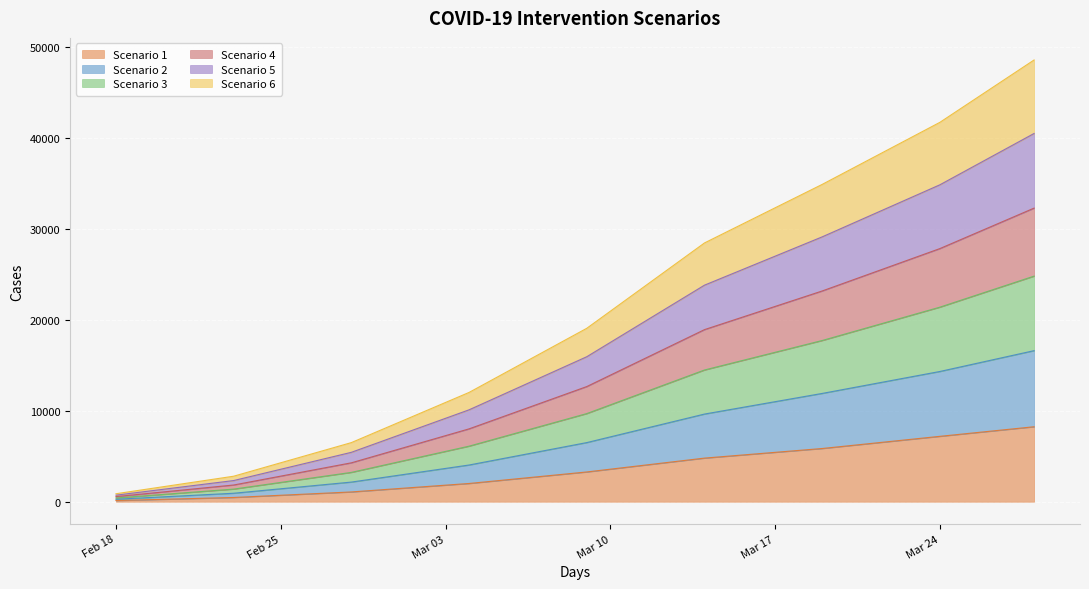

What is the maximum value shown in the chart?

48558.0